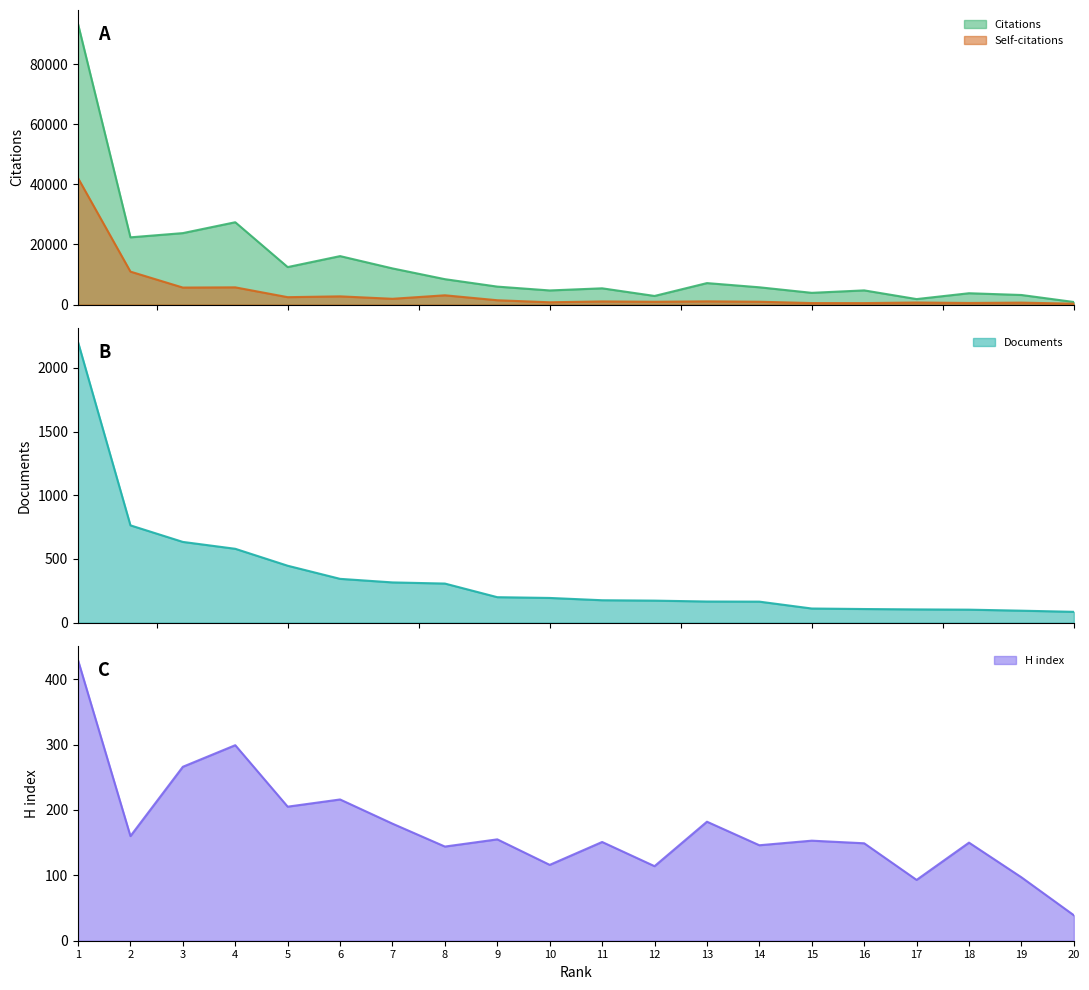

What is the difference between the maximum and minimum values in the Citations series?

92518